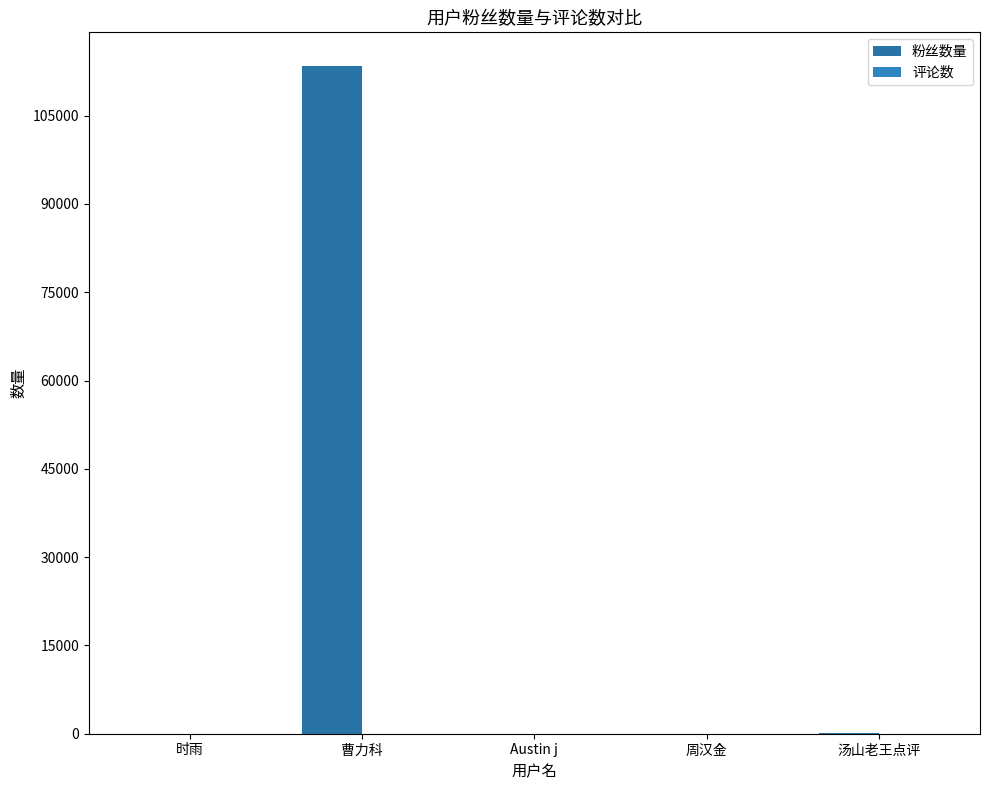

Which series has the widest spread of values?

粉丝数量